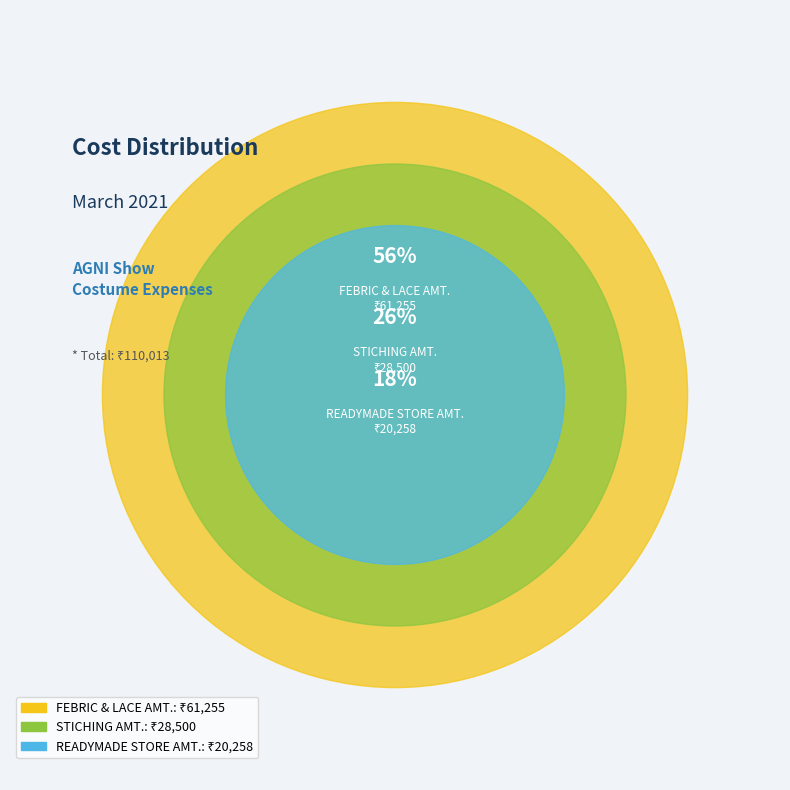

Rank the categories by value from lowest to highest.

READYMADE STORE AMT., STICHING AMT., FEBRIC & LACE AMT.